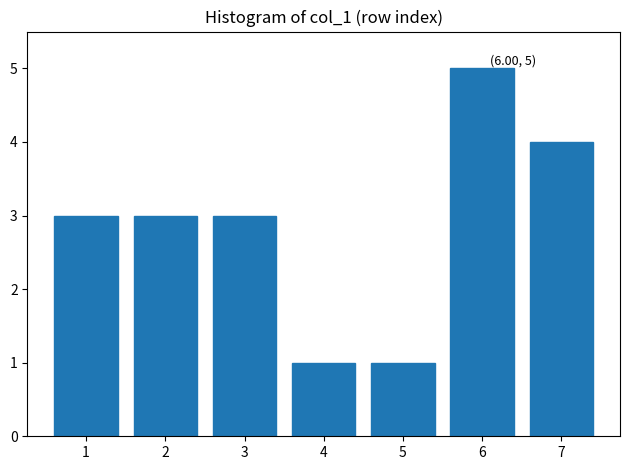

Reading left to right, list all the values displayed in this chart.

1=3	2=3	3=3	4=1	5=1	6=5	7=4